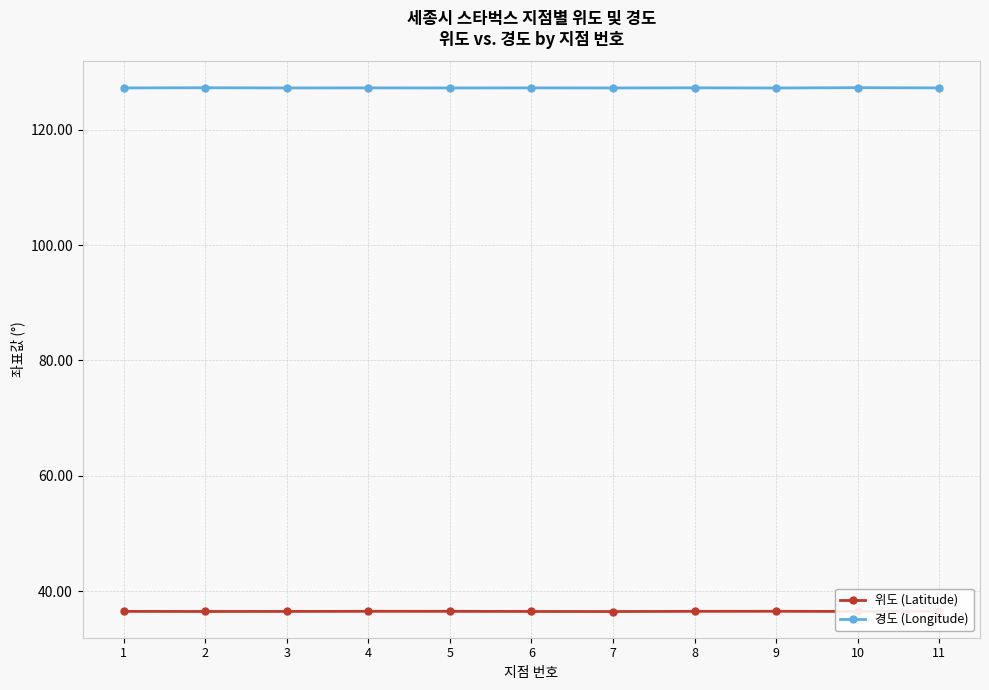

Which series has the largest total across all categories?

경도 (Longitude)